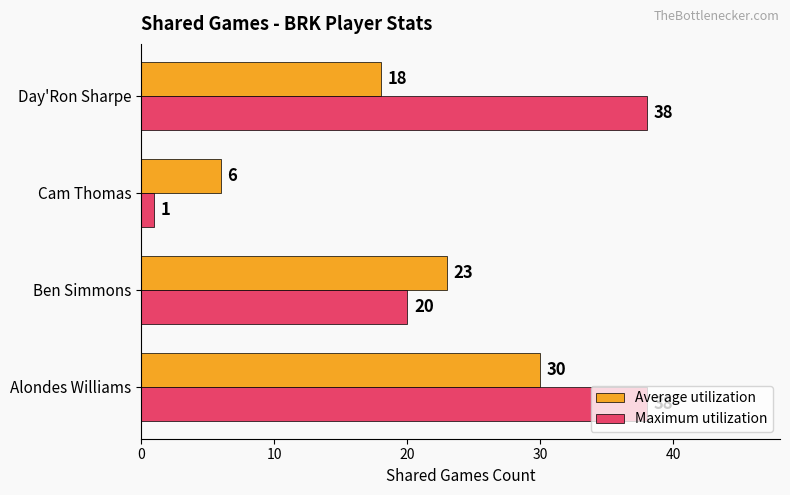

True or false: Average utilization has a value of 6 at Cam Thomas.

True